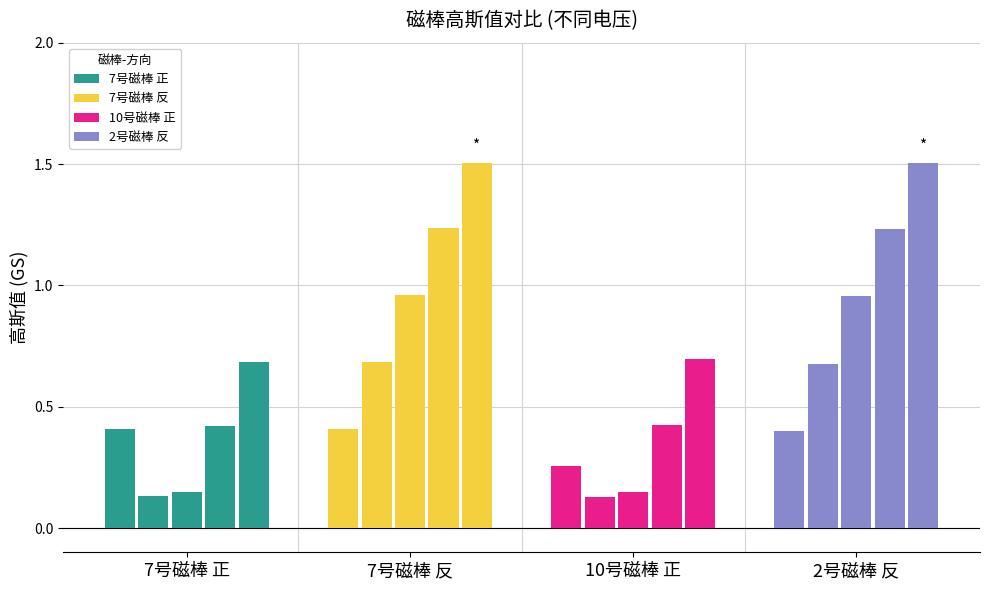

Which series has the largest range (max minus min)?

2号磁棒 反